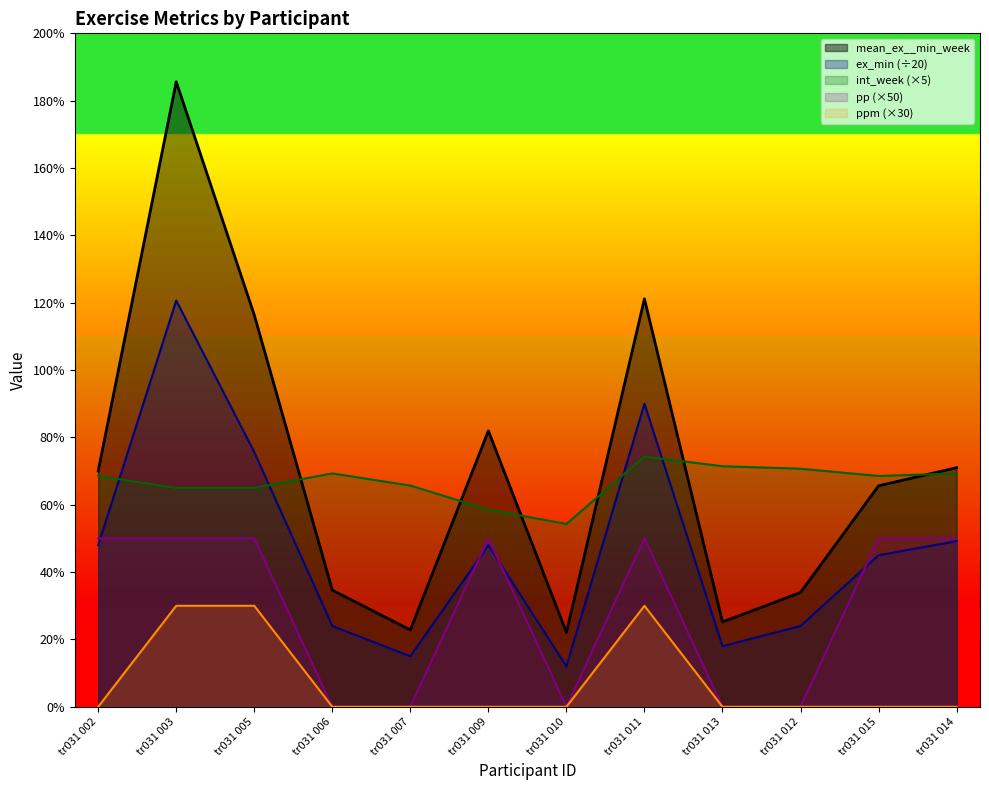

True or false: pp and int_week cross at least once.

False